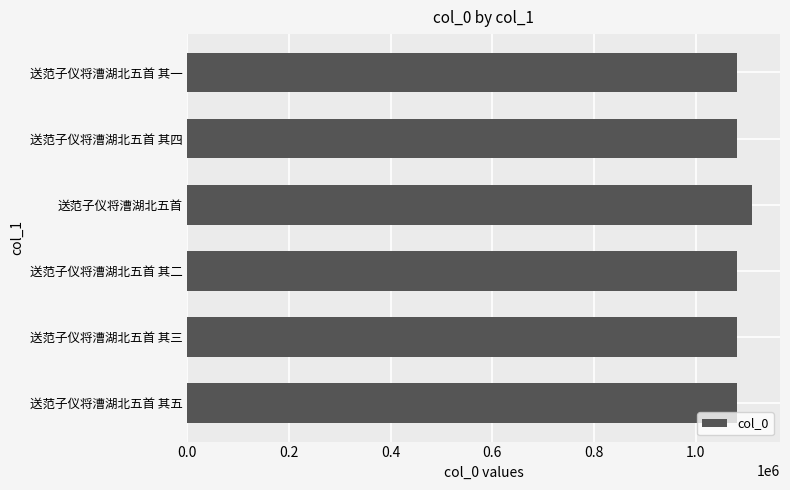

What is the ratio of the value at 送范子仪将漕湖北五首 其二 to the value at 送范子仪将漕湖北五首 其五?

1.0